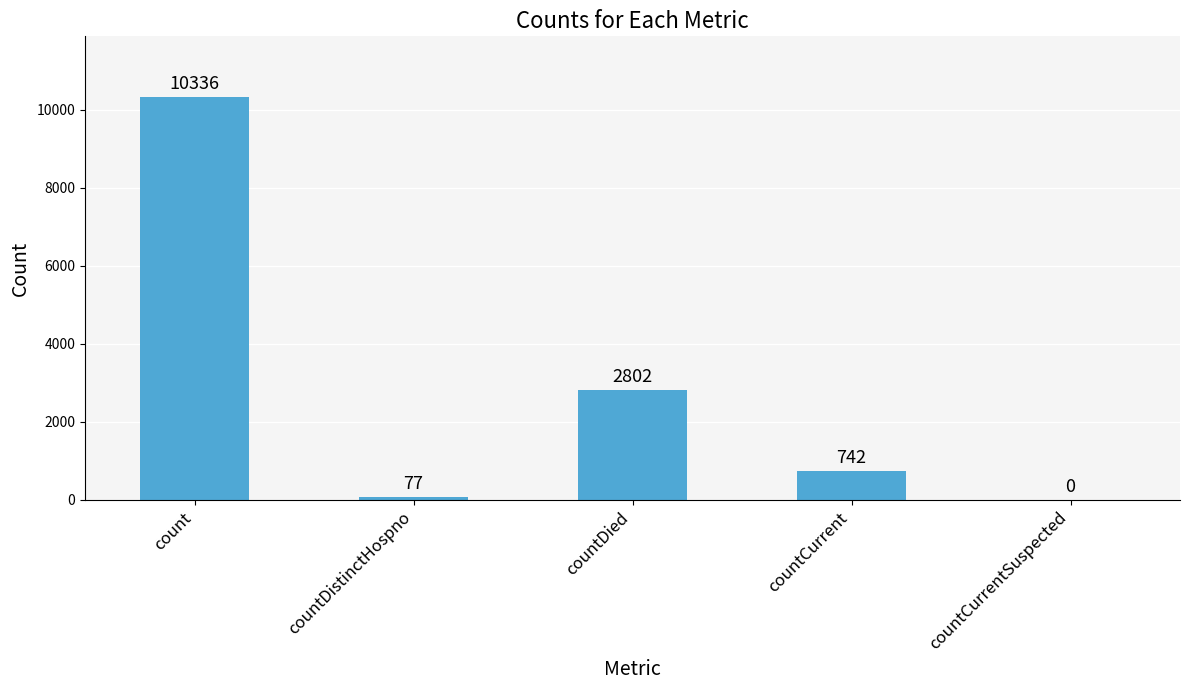

Reading left to right, list all the values displayed in this chart.

count=10336	countDistinctHospno=77	countDied=2802	countCurrent=742	countCurrentSuspected=0